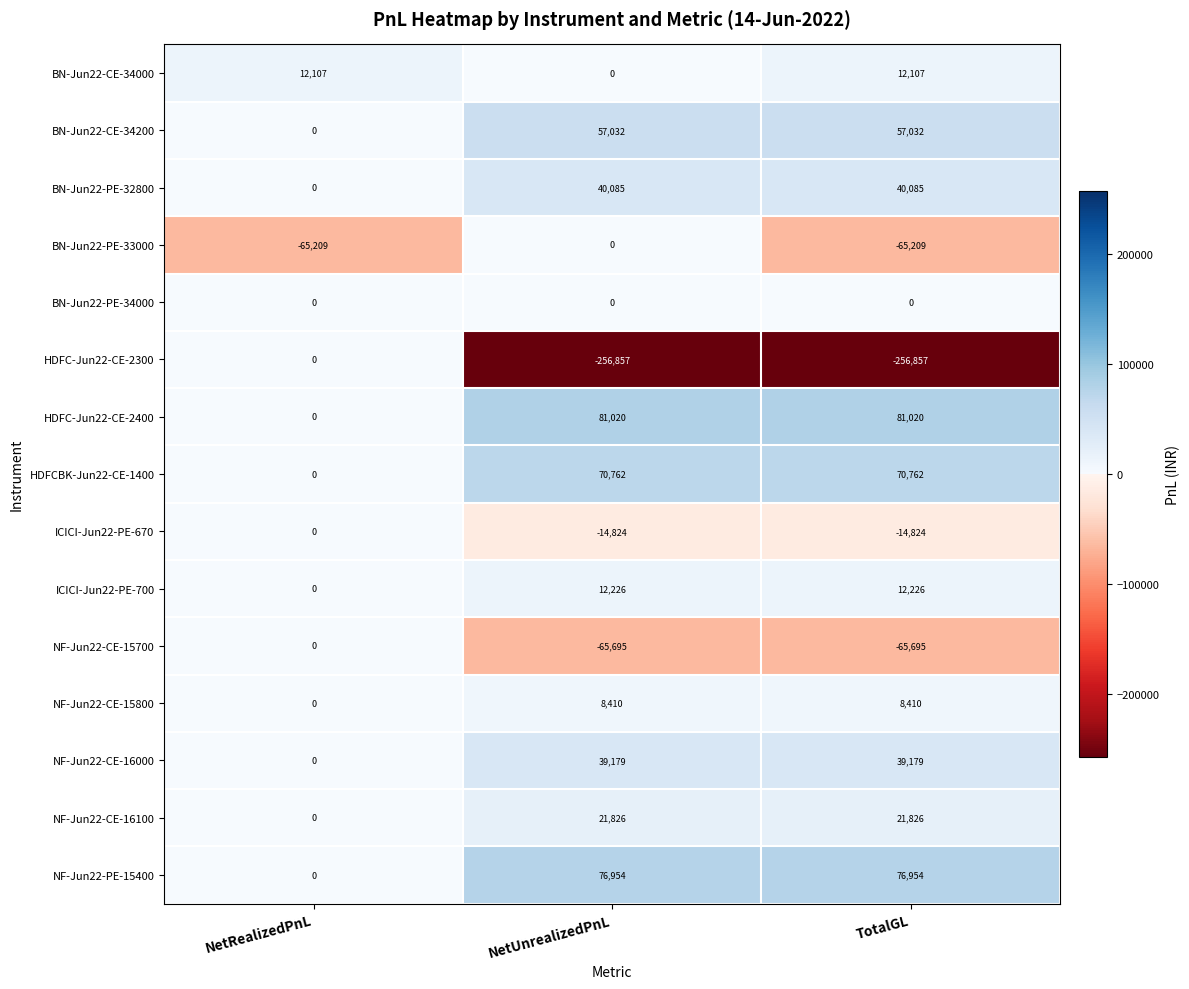

The HDFC-Jun22-CE-2300 series shows -457138 at TotalGL. True or false?

False